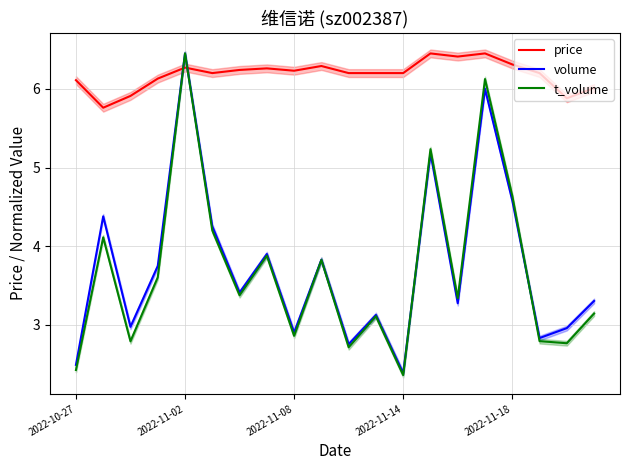

What is the maximum value for volume?

6.5